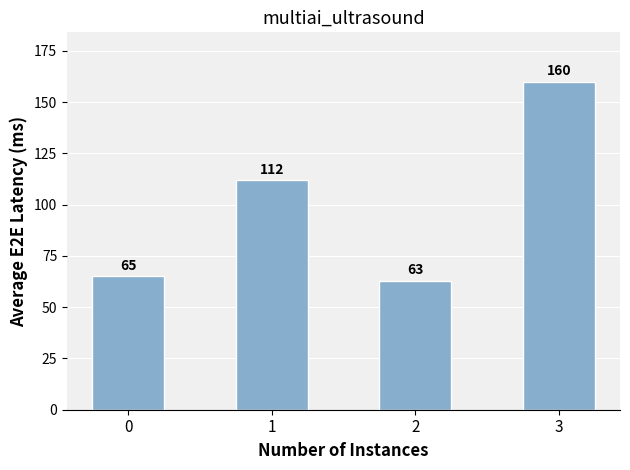

True or false: the data shows 181 at 1.

False